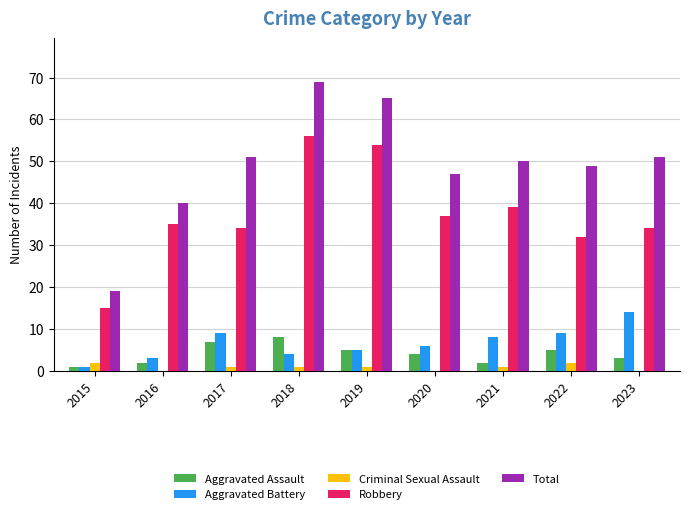

How many categories are shown in the chart?

9